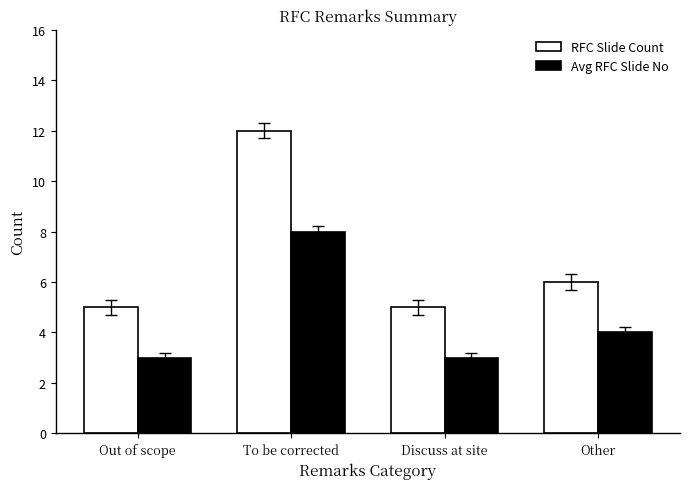

What is the sum of all Avg RFC Slide No values?

18